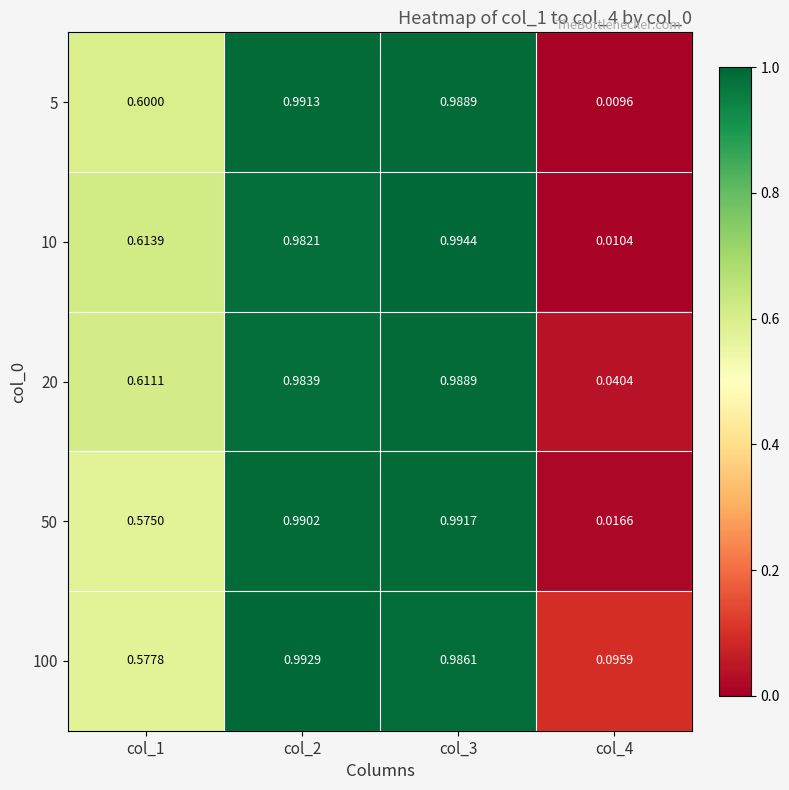

Is the value of 5 at col_3 greater than the value of 10 at col_1?

Yes